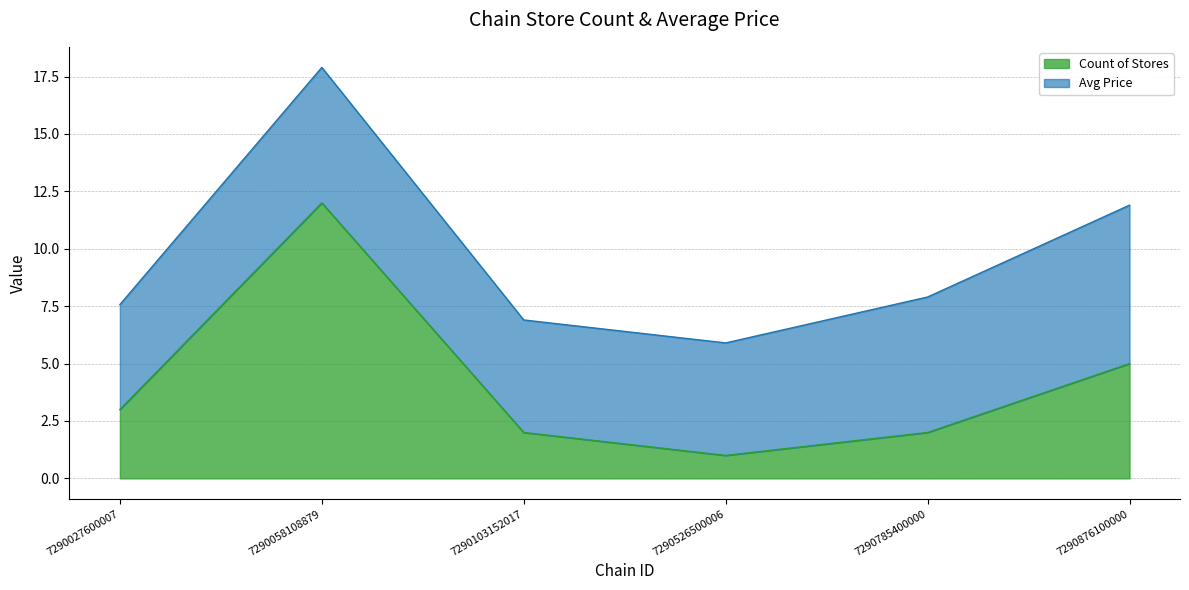

What is the change in value from 7290058108879 to 7290526500006?

-11